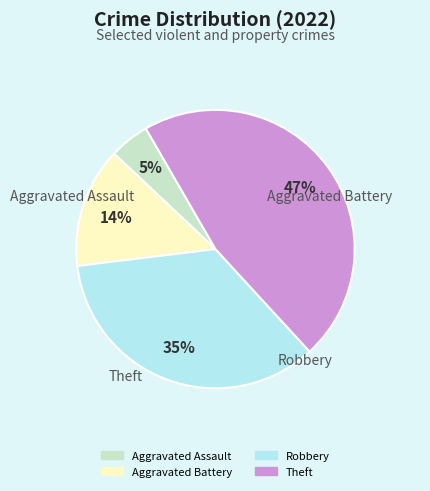

Is the sum of Robbery and Aggravated Battery greater than half?

No